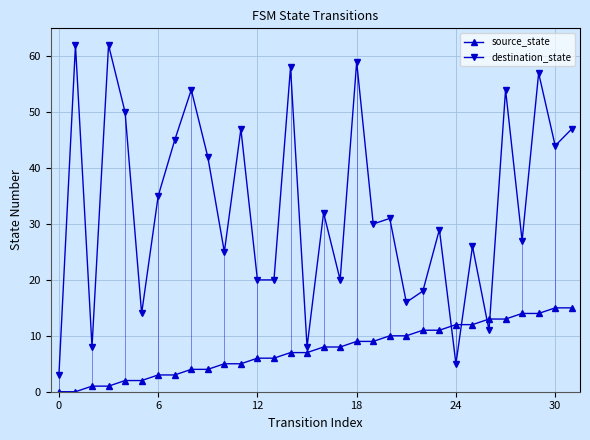

Which series has the widest spread of values?

destination_state